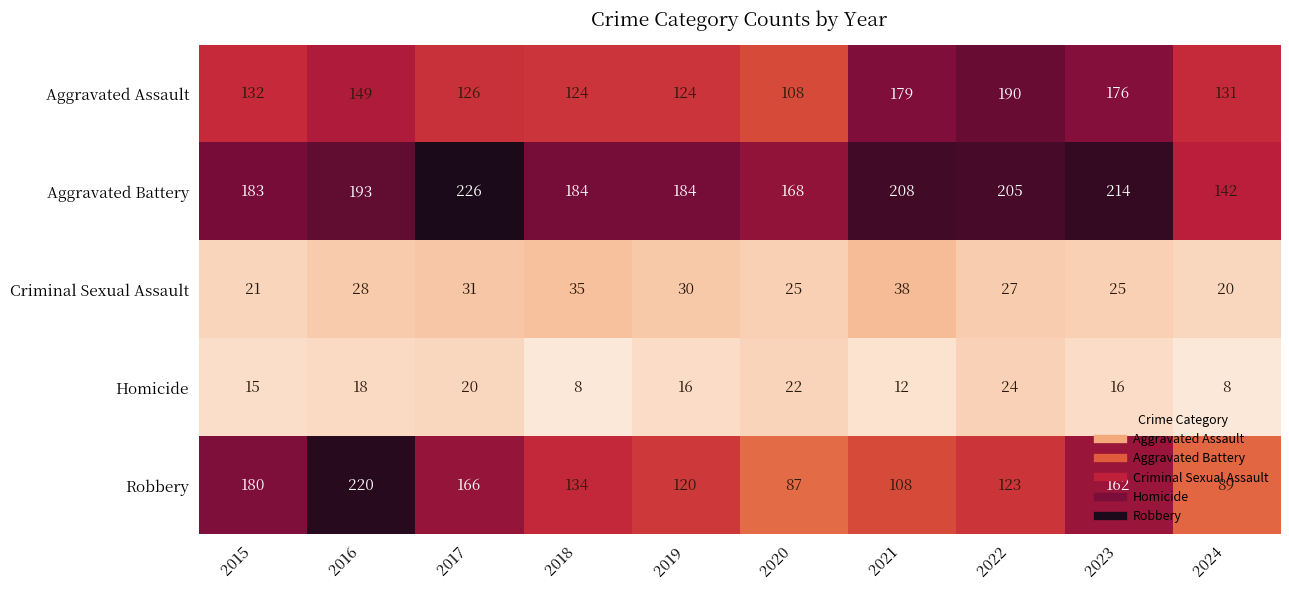

Which series has the largest total across all categories?

Aggravated Battery